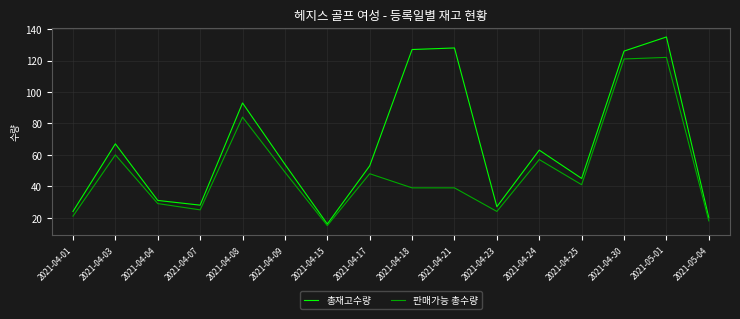

What is the approximate value of 판매가능 총수량 at 2021-04-17?

48